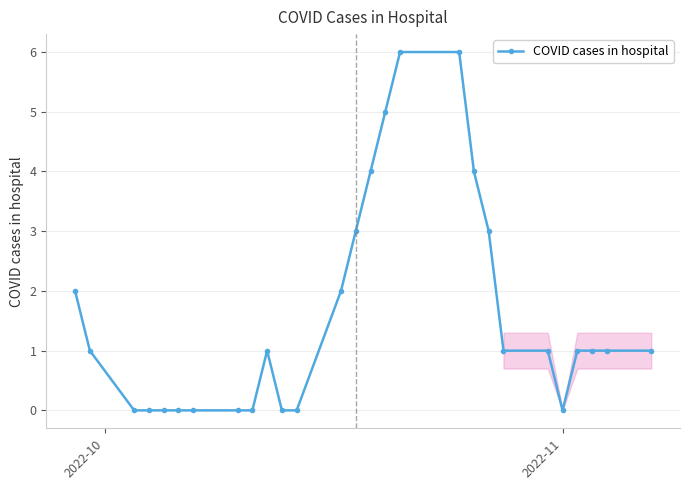

What is the greatest value displayed?

6